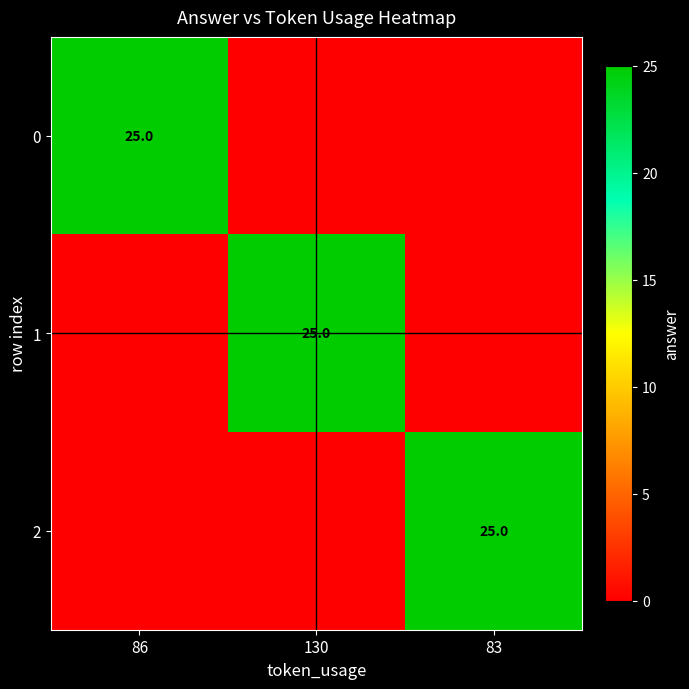

What is the difference between the highest and lowest values at 83?

25